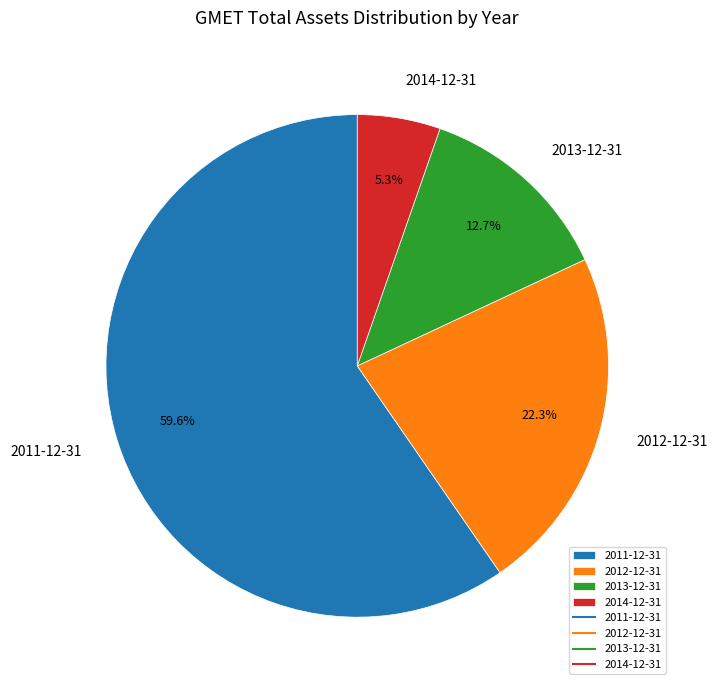

To the nearest percent, what portion does 2013-12-31 represent?

13%